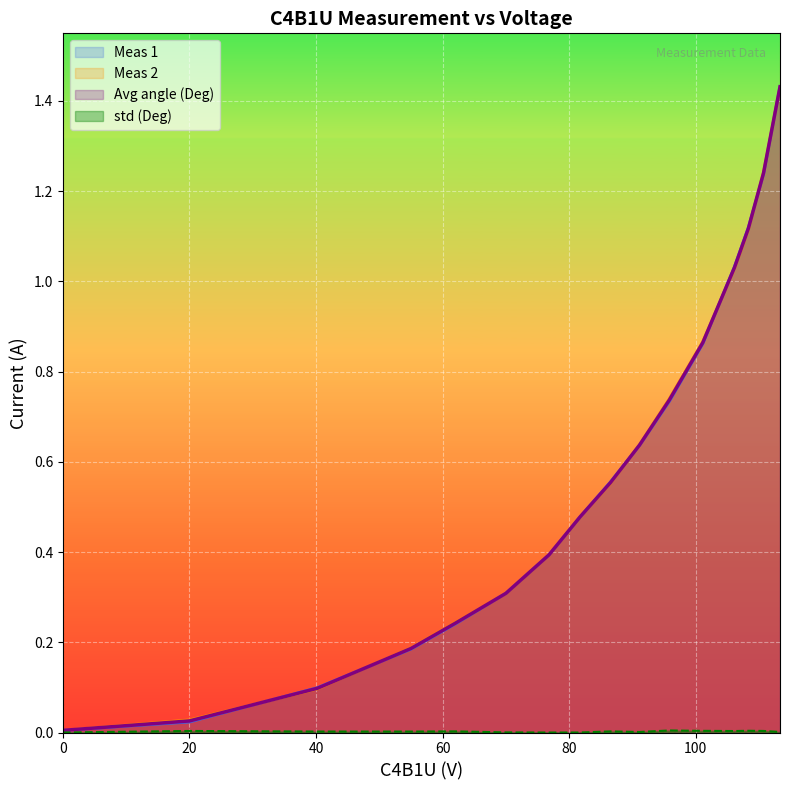

True or false: Avg angle (Deg) and Meas 2 cross at least once.

True